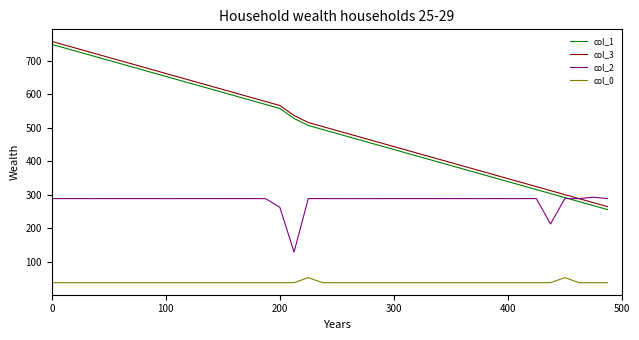

True or false: col_3 and col_0 intersect in this chart.

False